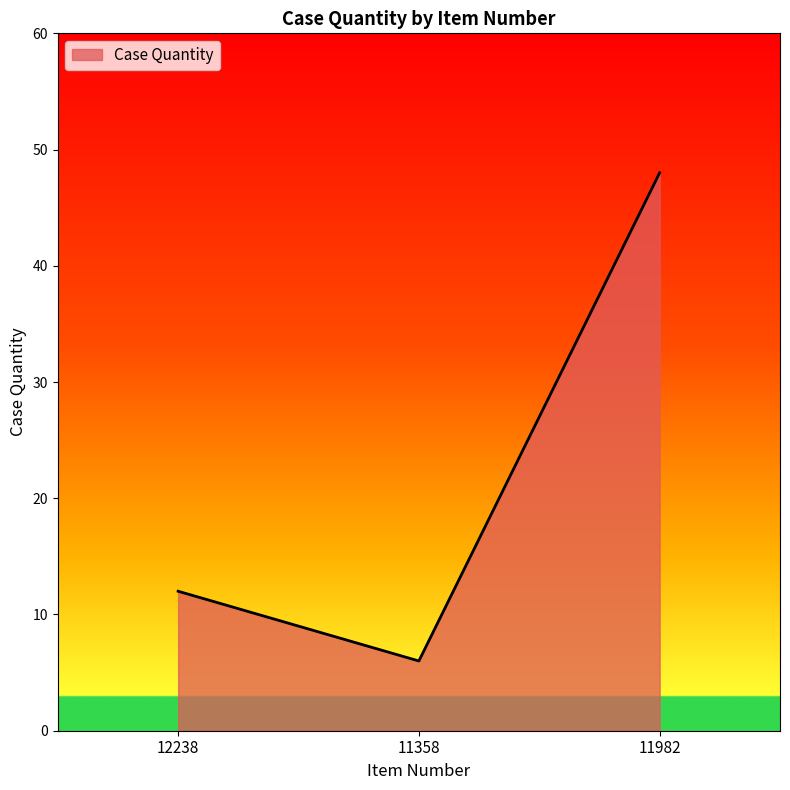

What is the difference between the maximum and minimum values?

42